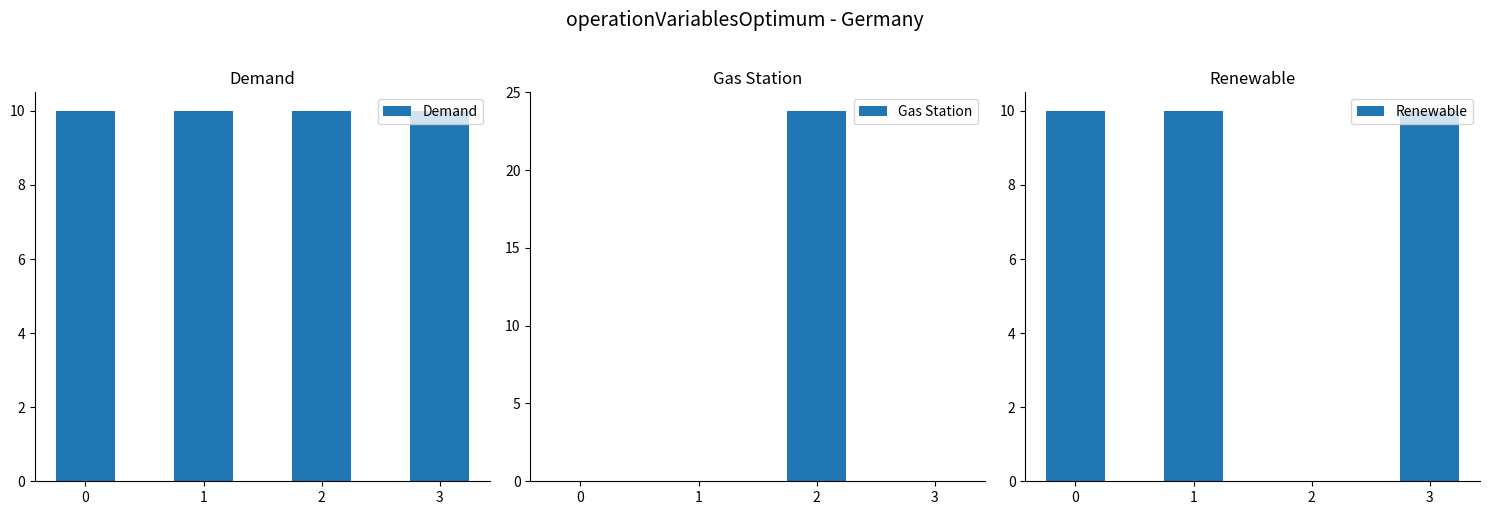

Is it true that Gas Station equals 7.3 at 0?

False